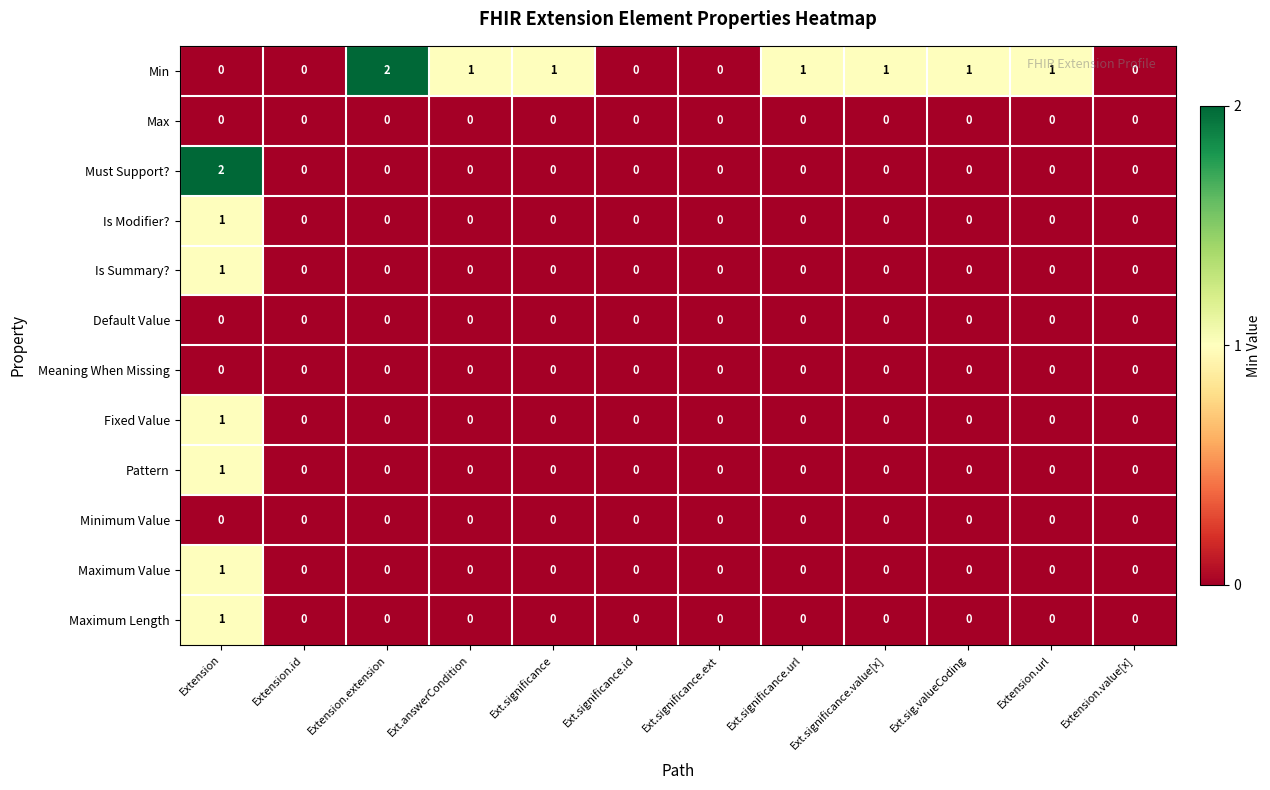

Between Extension and Ext.sig.valueCoding, which series saw the biggest shift?

Must Support?